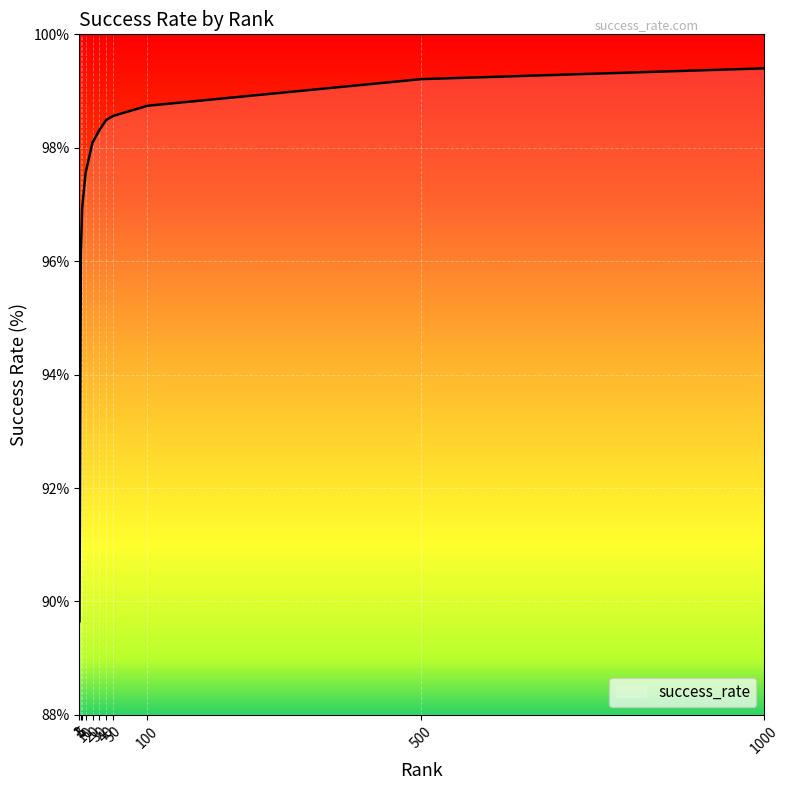

What is the minimum value shown in the chart?

89.7